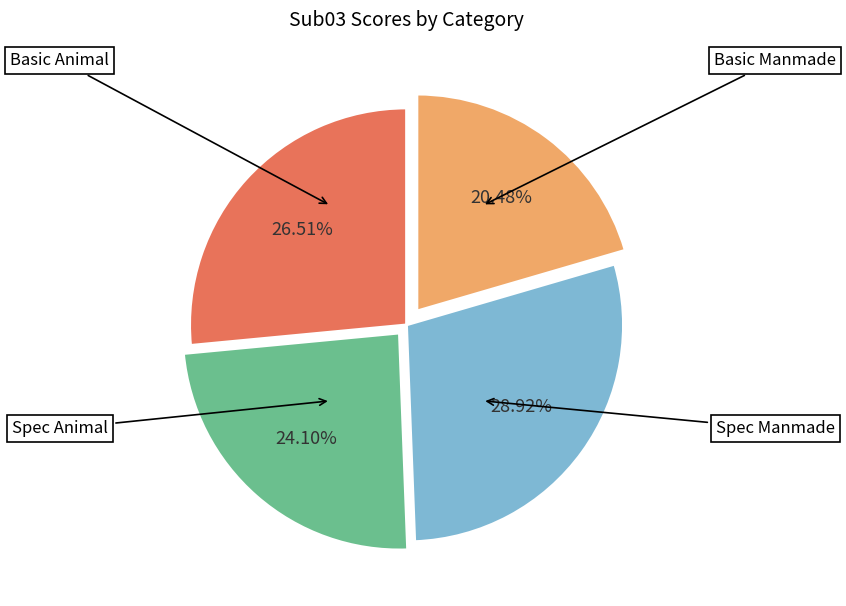

What percentage is the Spec Manmade slice, to the nearest percent?

20%